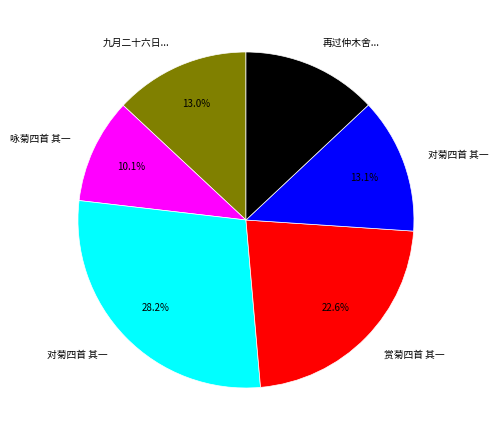

Is there any slice that represents more than half of the pie?

No